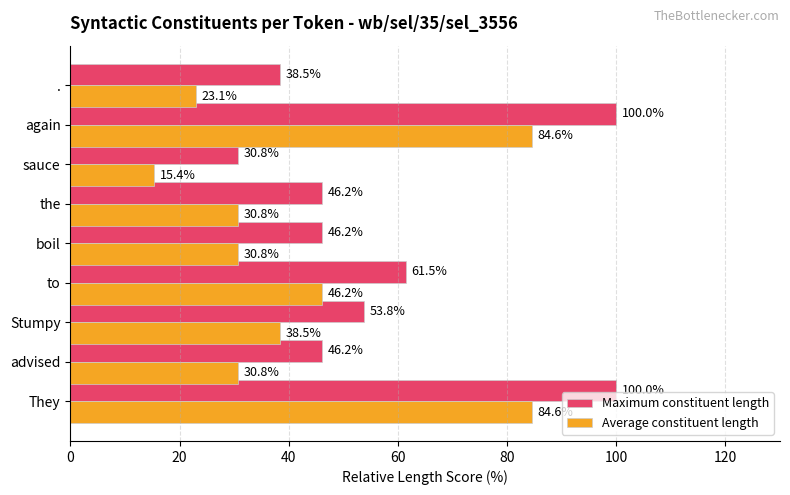

Rank the series at the from lowest to highest value.

Average constituent length, Maximum constituent length